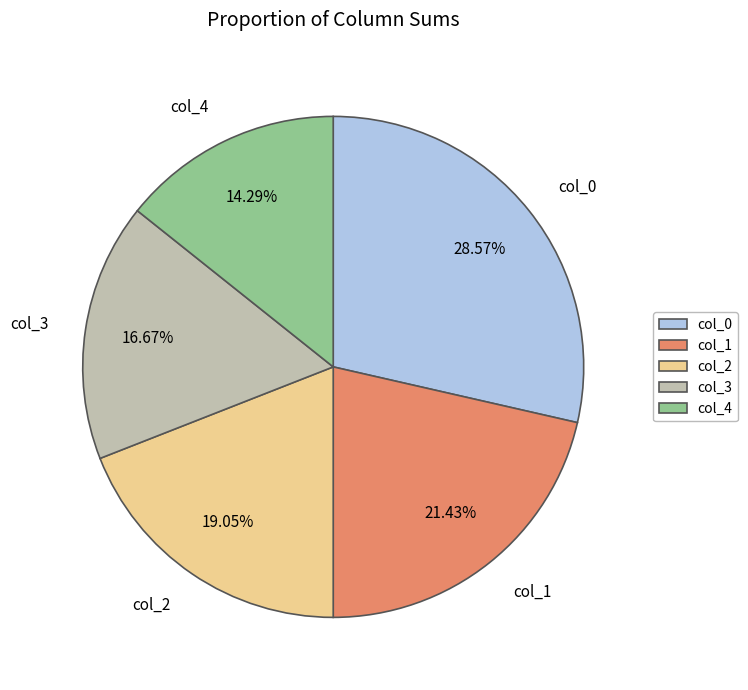

Does col_0 represent more than half of the total?

No